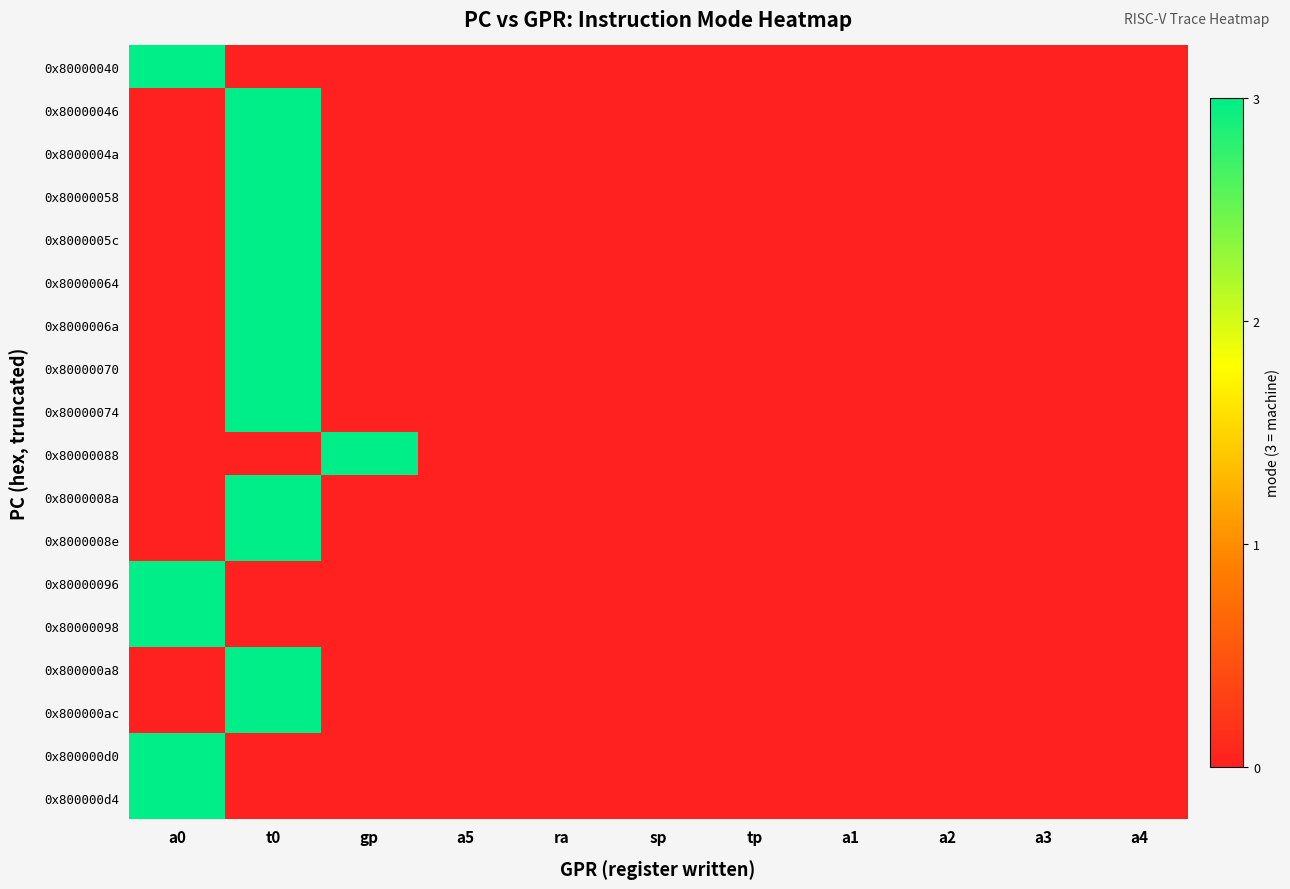

At how many categories does at least one series exceed 2?

3